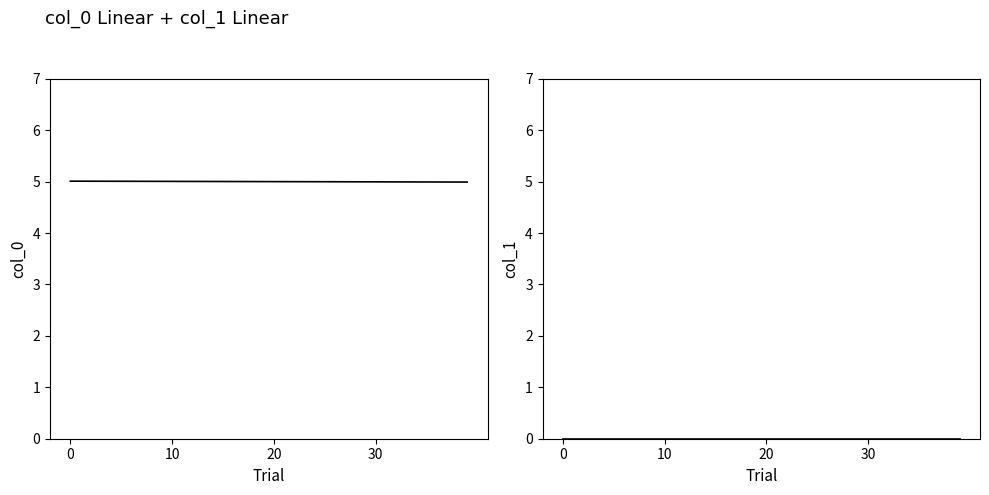

Rank the series at 10 from lowest to highest value.

col_1, col_0